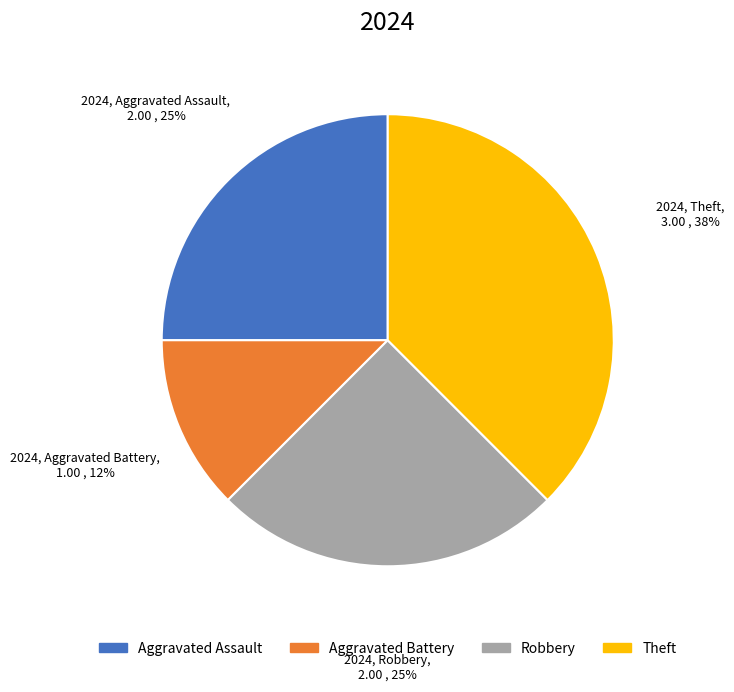

What is the largest slice in the pie chart?

Theft